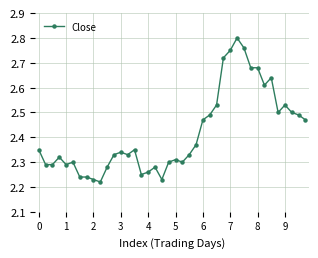

True or false: the data has more than 0 interior local peaks.

True